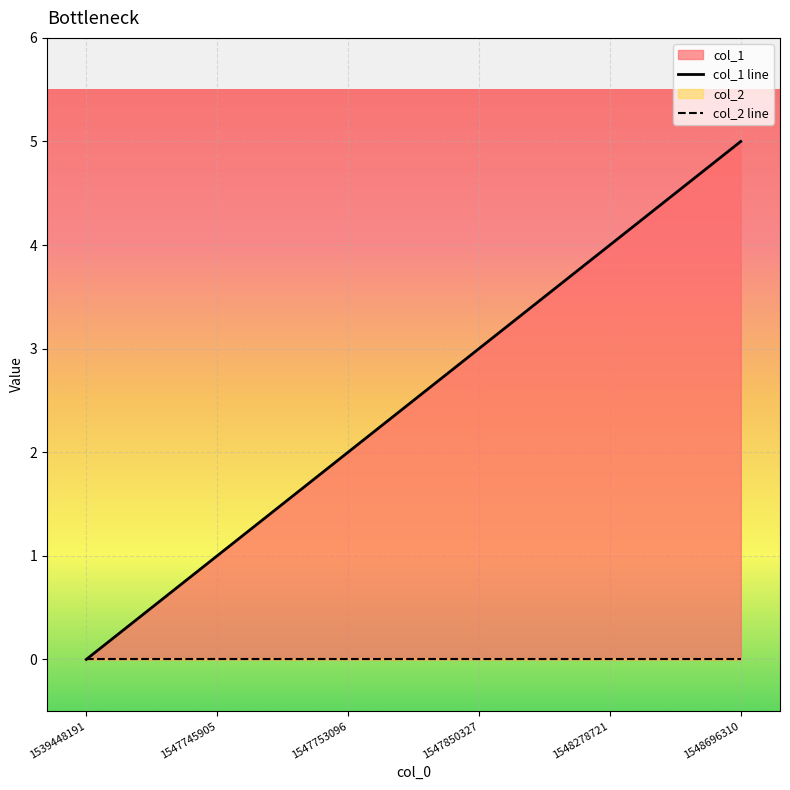

The value of col_1 line at 1547850327 is 3. True or false?

True